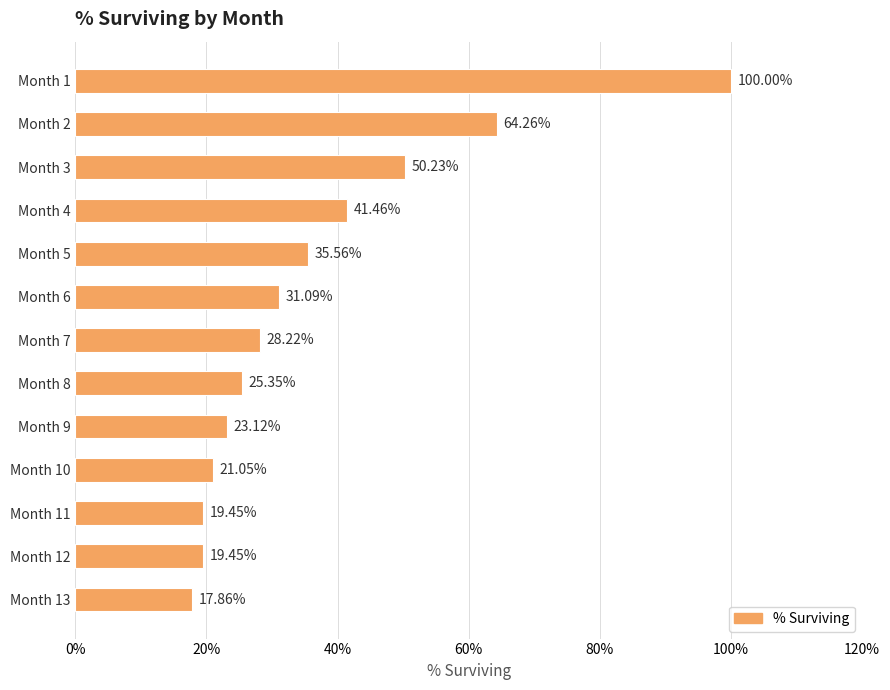

Are the bars horizontal?

Yes